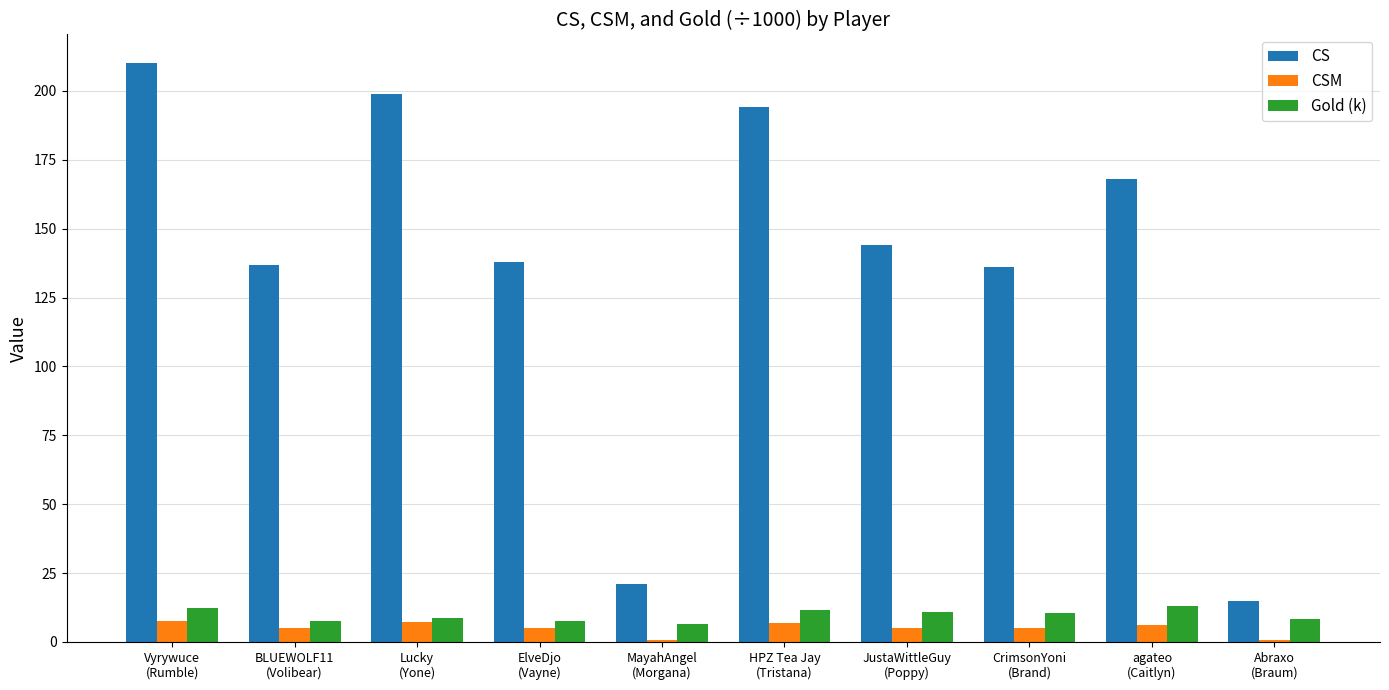

What is the sum of all Gold (k) values?

97.2